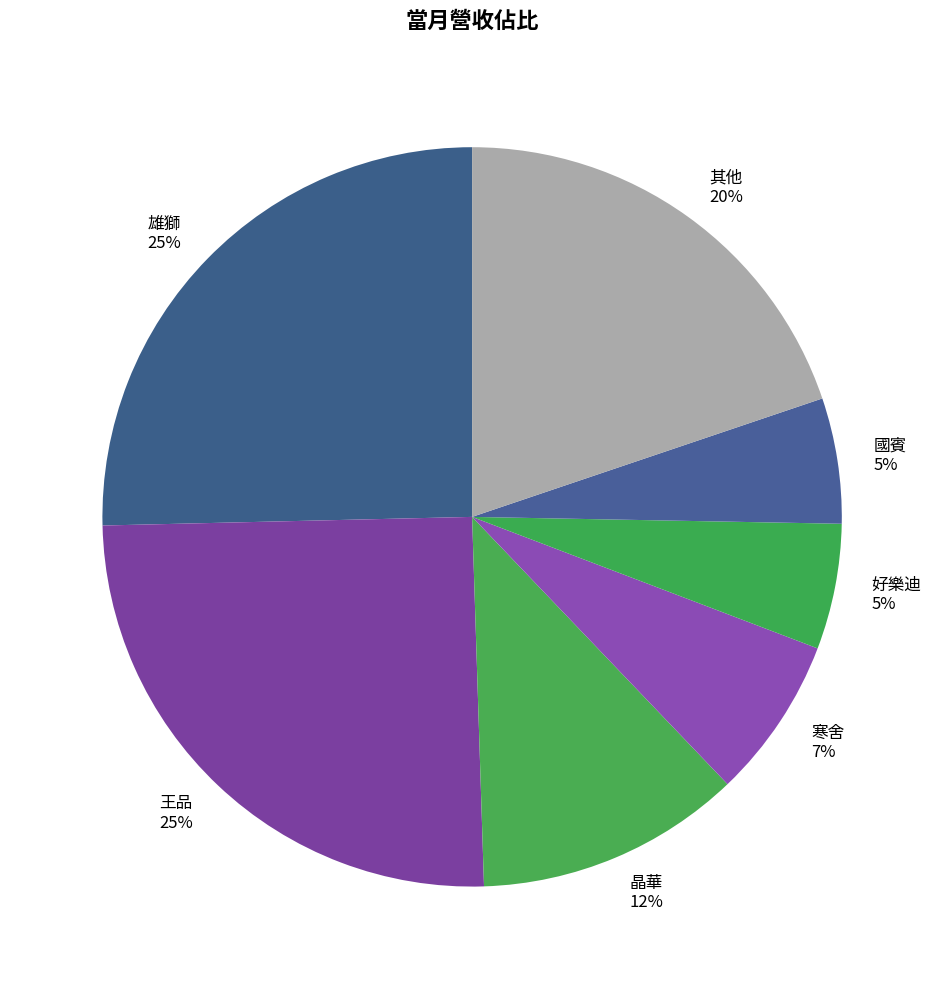

Is it true that 好樂迪 is 5% of the pie?

True